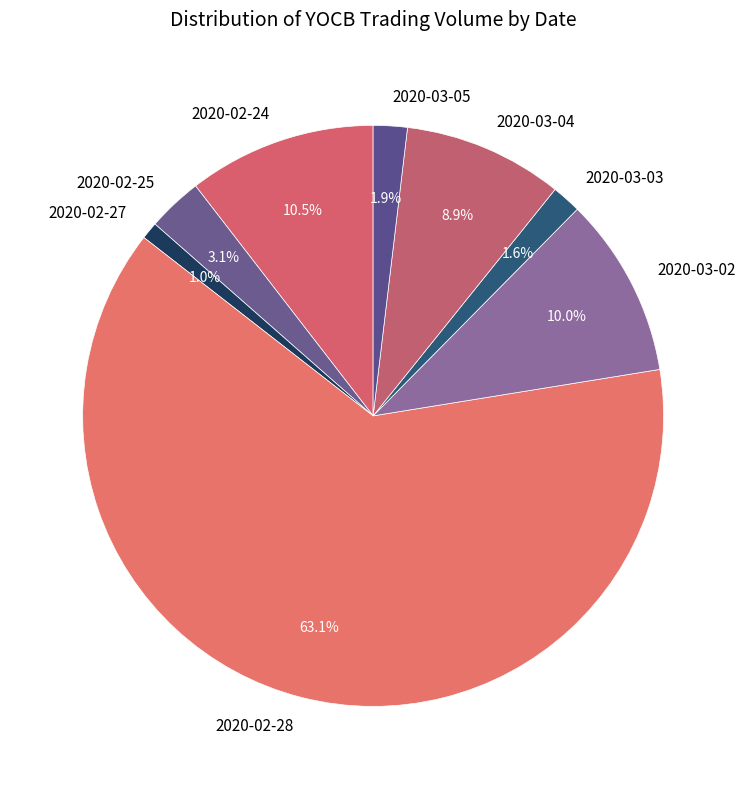

True or false: 2020-03-04 accounts for 1% of the total.

False